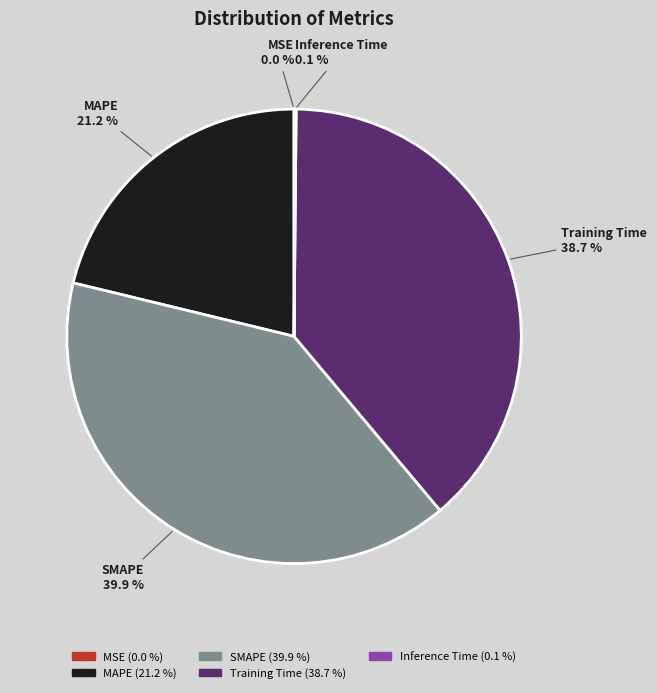

To the nearest percent, what is the average slice percentage?

20%